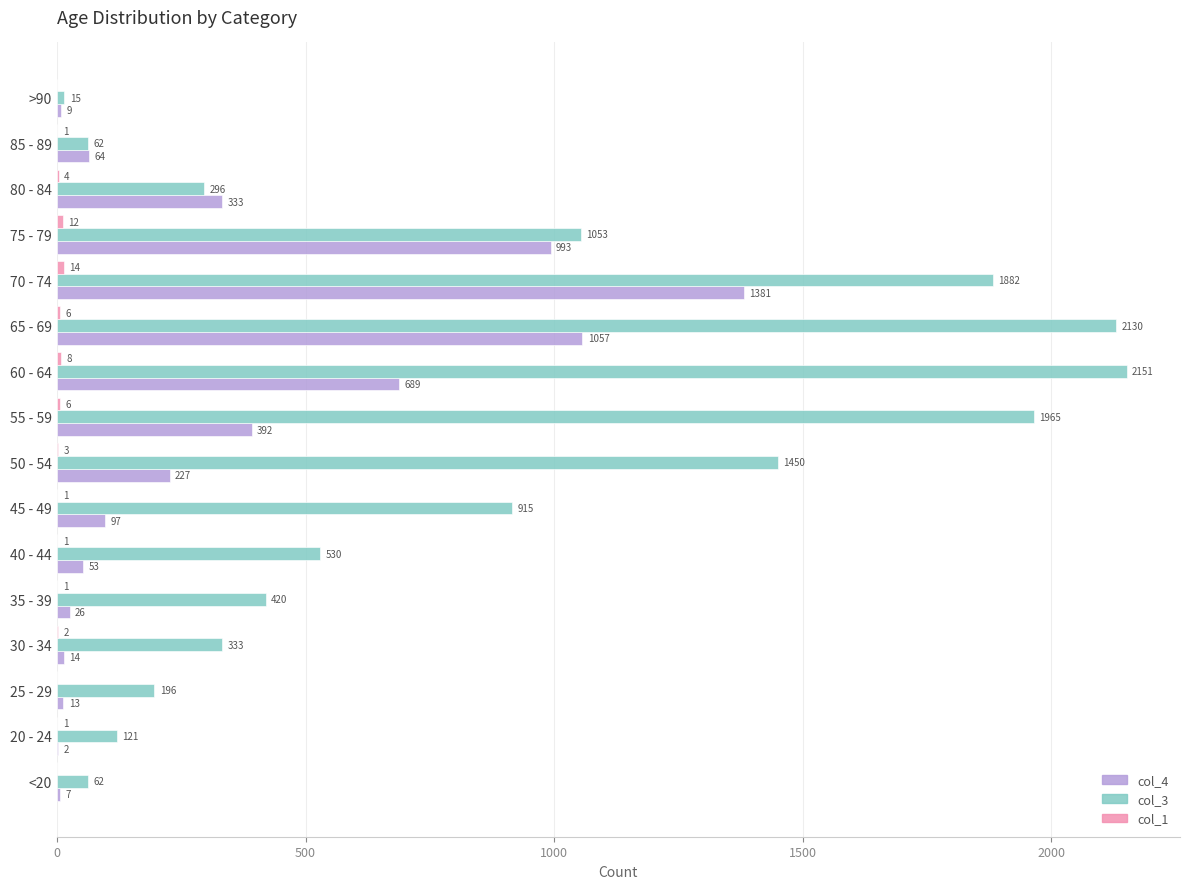

At which category is the sum across all series the highest?

70 - 74